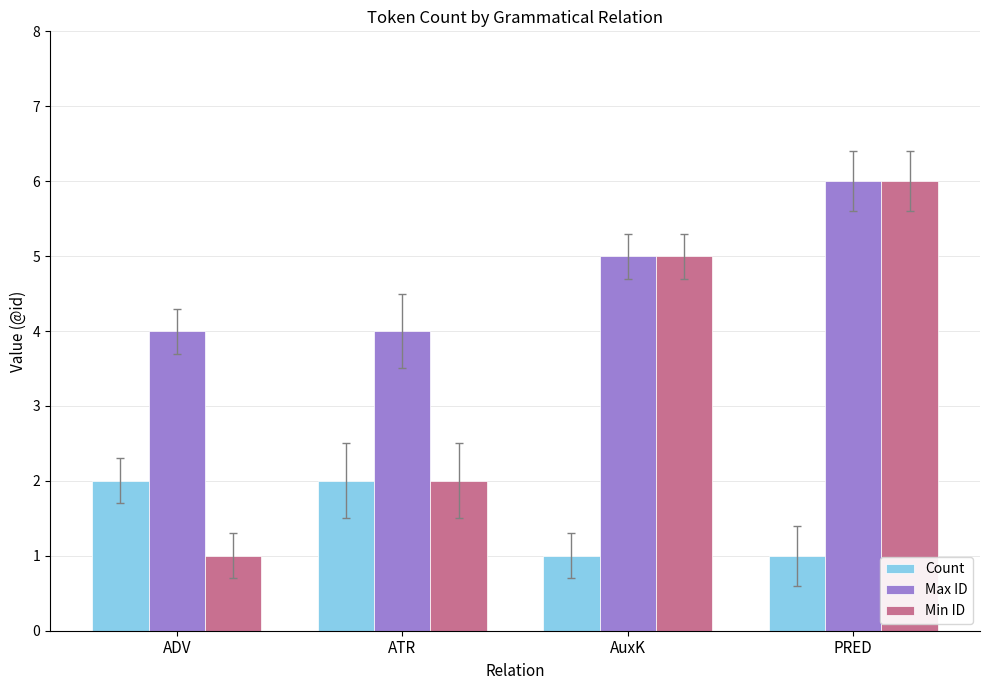

Rank the series by their average value, from lowest to highest.

Count, Min ID, Max ID